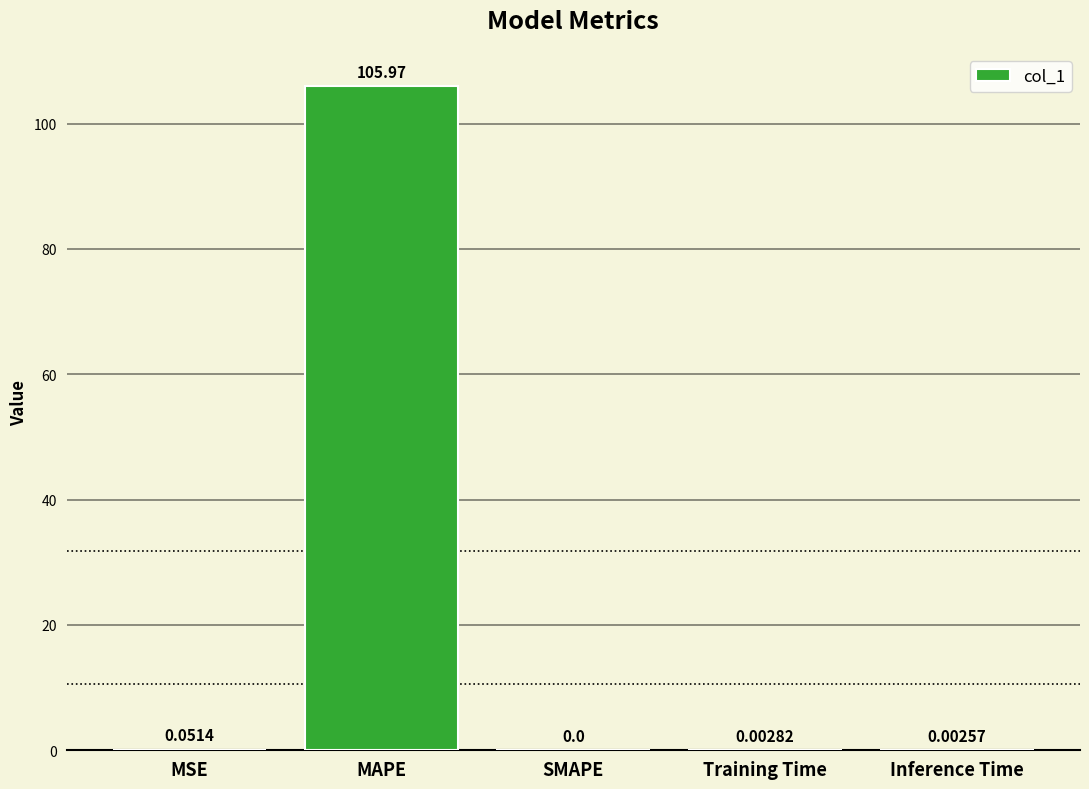

How many values are above zero?

4